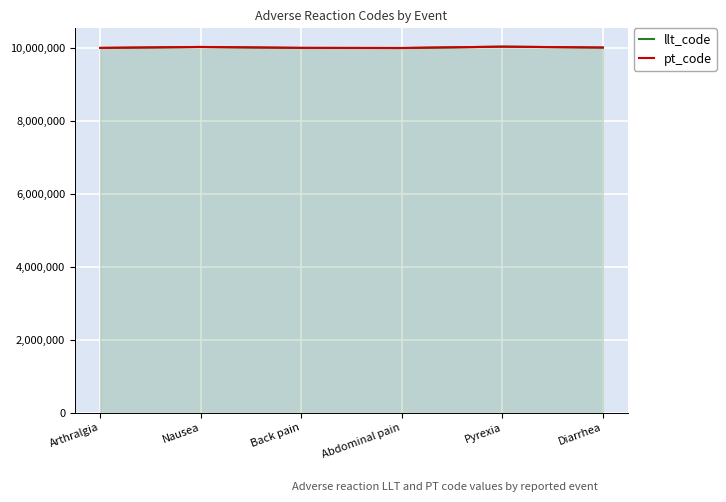

What is the total value across all series at Abdominal pain?

20000162